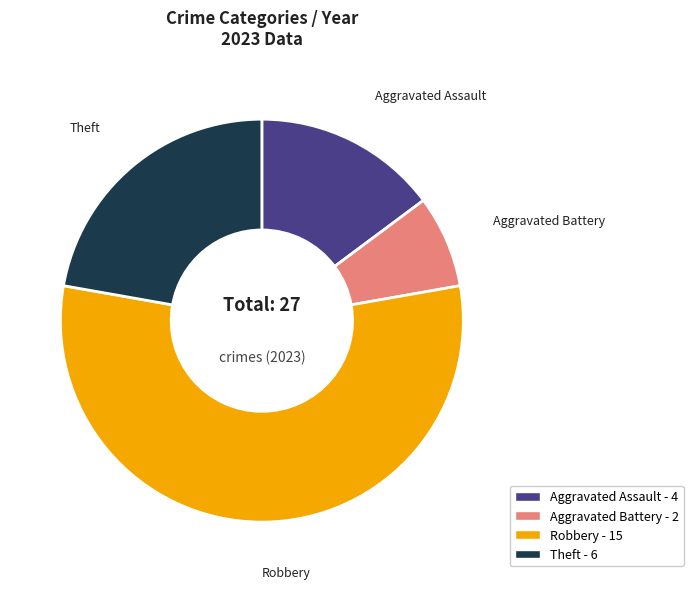

Approximately how many times larger is the value at Robbery compared to Aggravated Battery?

7.5